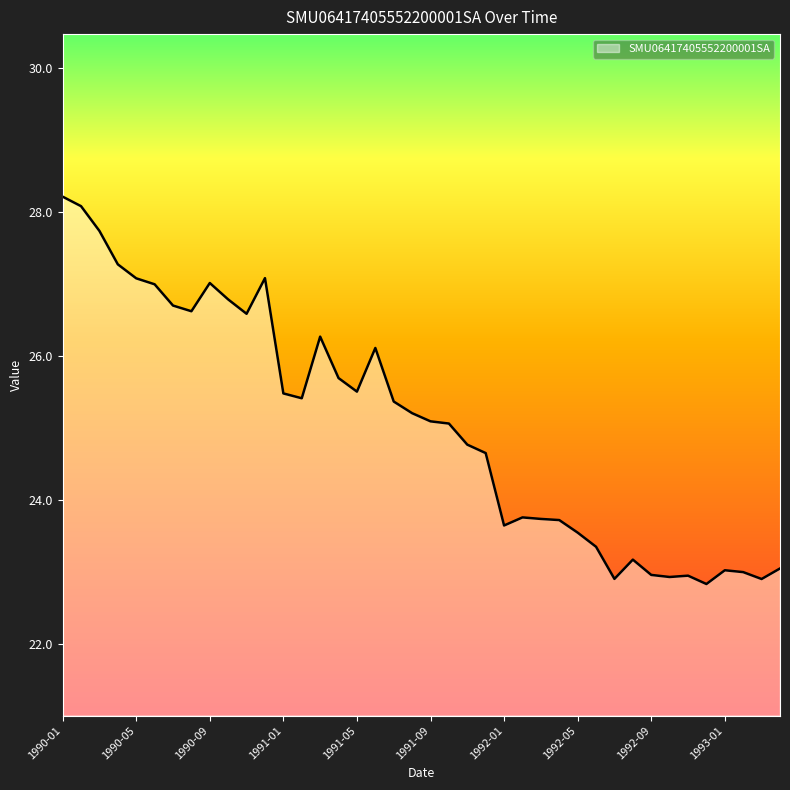

What is the maximum value shown in the chart?

28.2